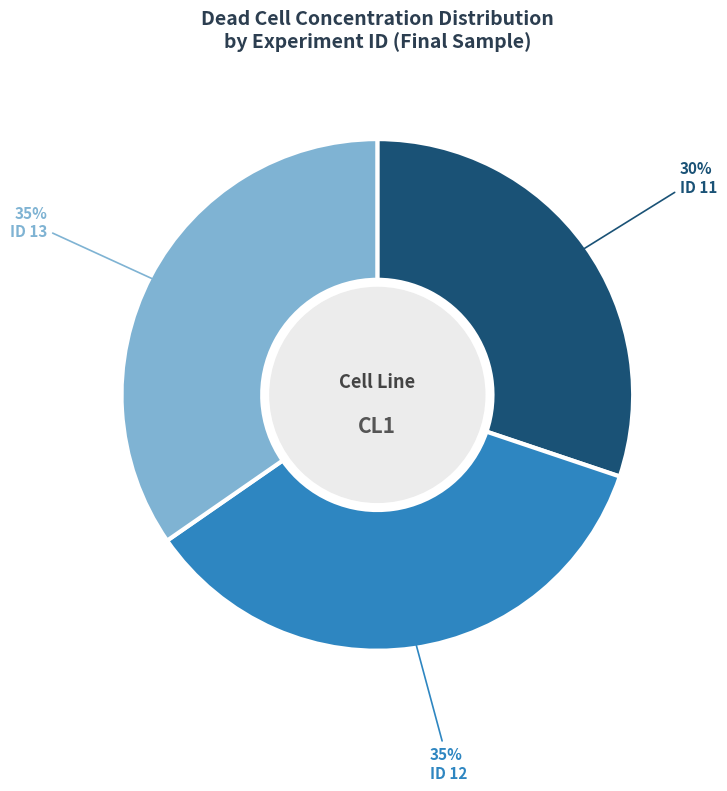

Which slice is the smallest?

ID 11